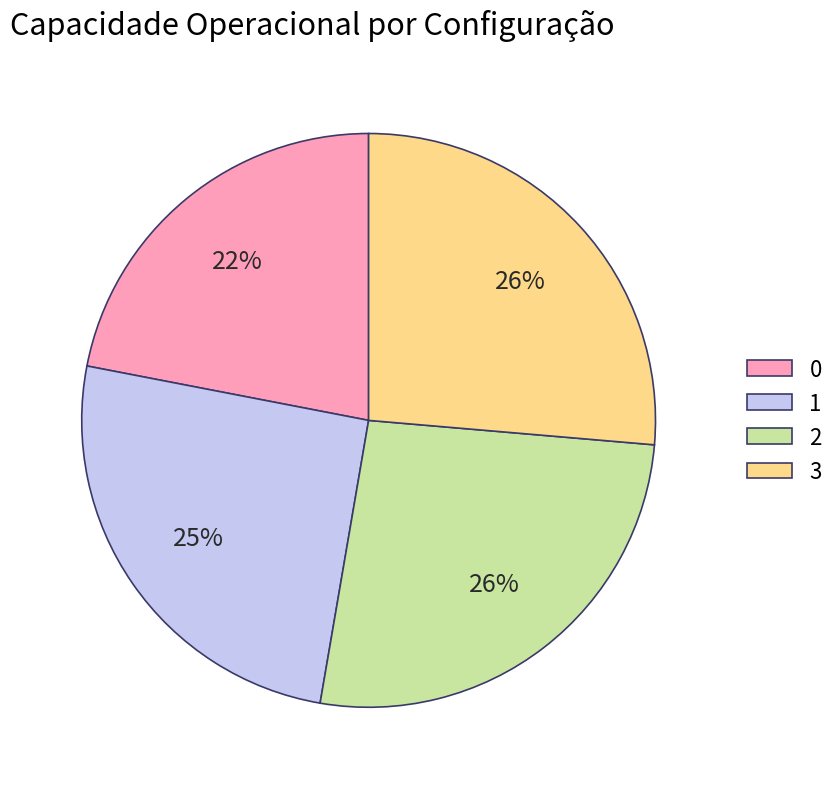

Combined, do 1 and 2 account for over 50%?

Yes